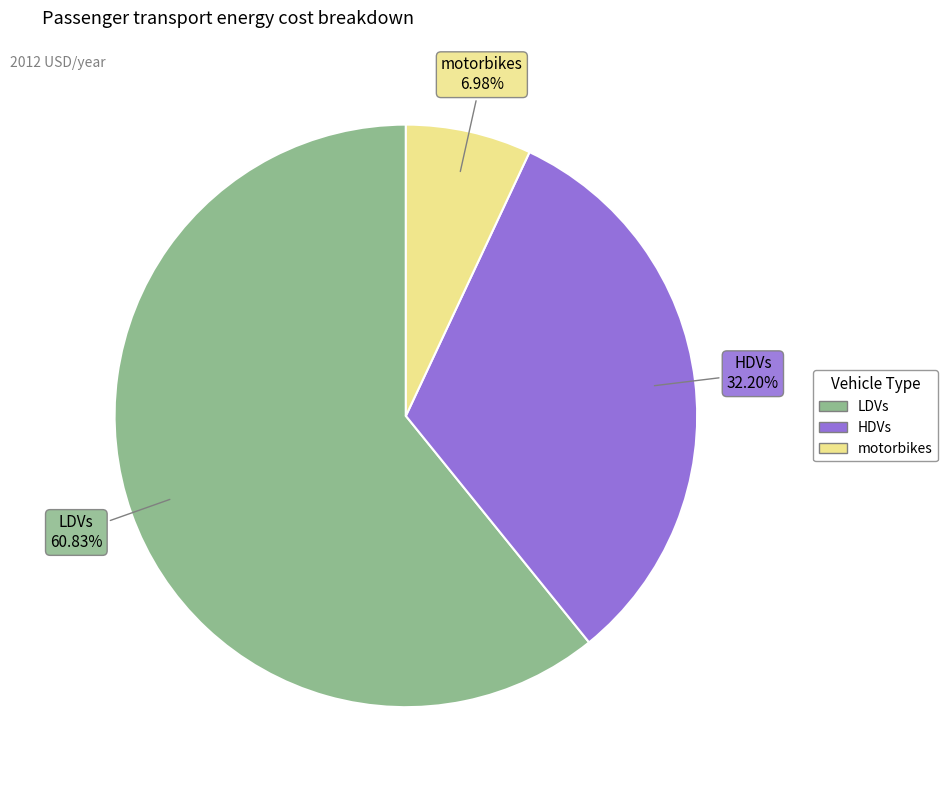

How many segments does this pie chart have?

3